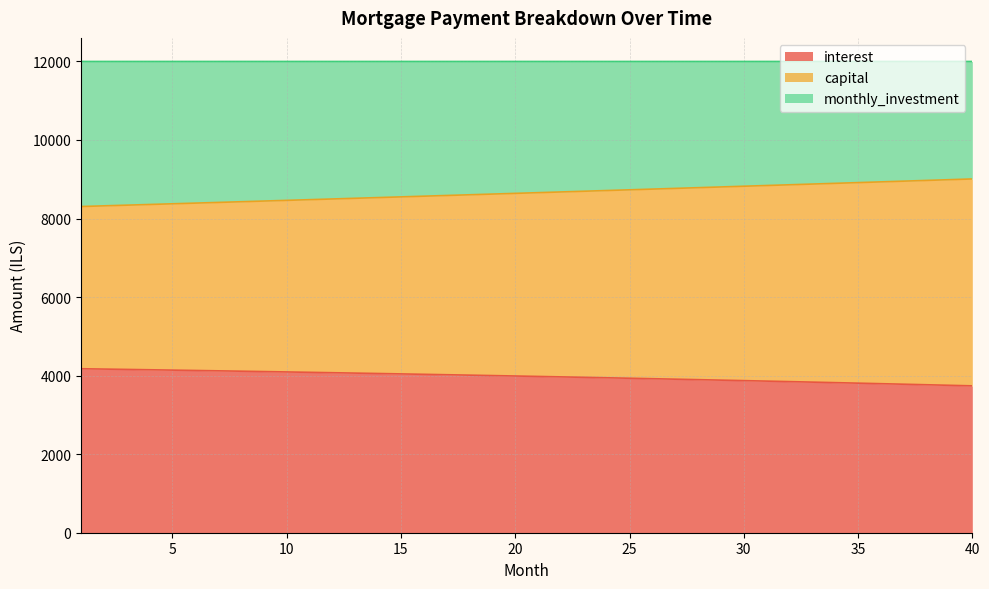

Is the value of capital at 16 greater than the value of interest at 7?

Yes